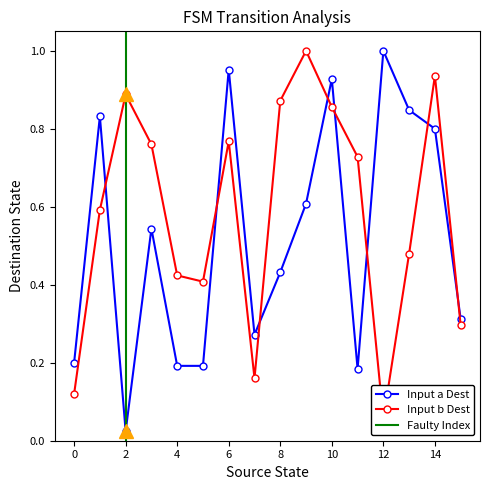

Which series changed the most between 11 and 12?

destination_state_a